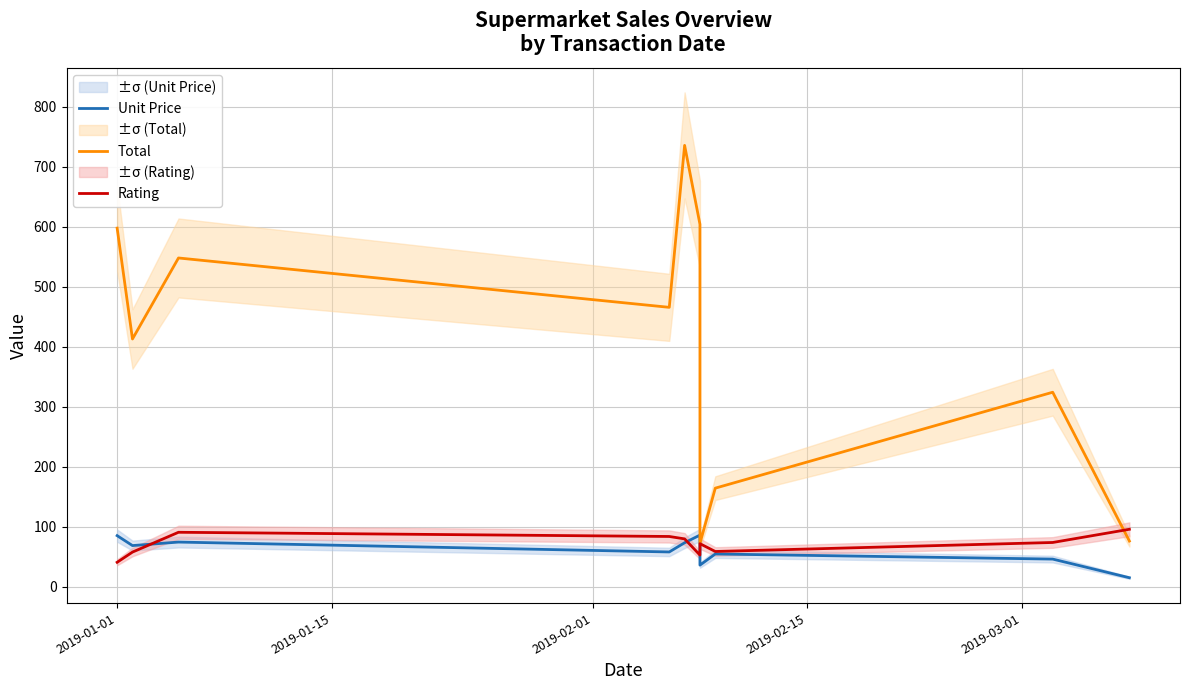

True or false: Unit Price has more than 0 points higher than both neighbors.

True